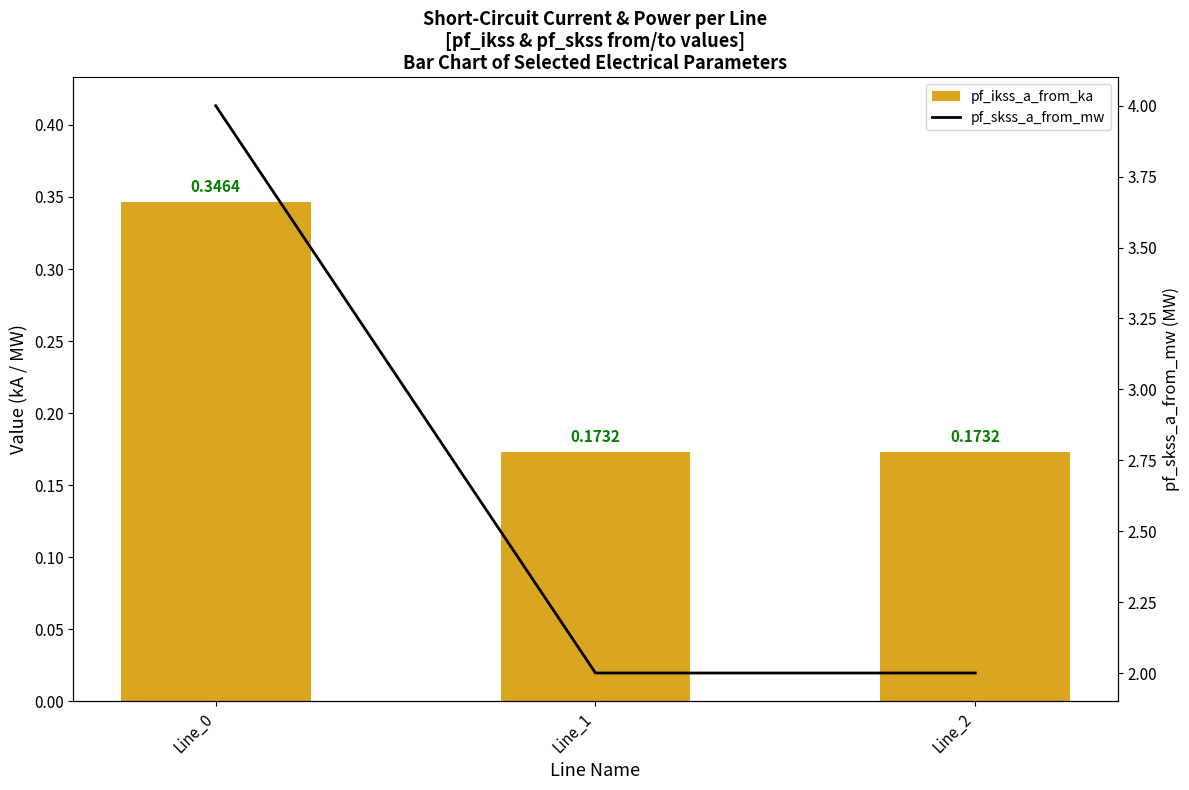

At which label is pf_ikss_a_from_ka closest to 0?

Line_2